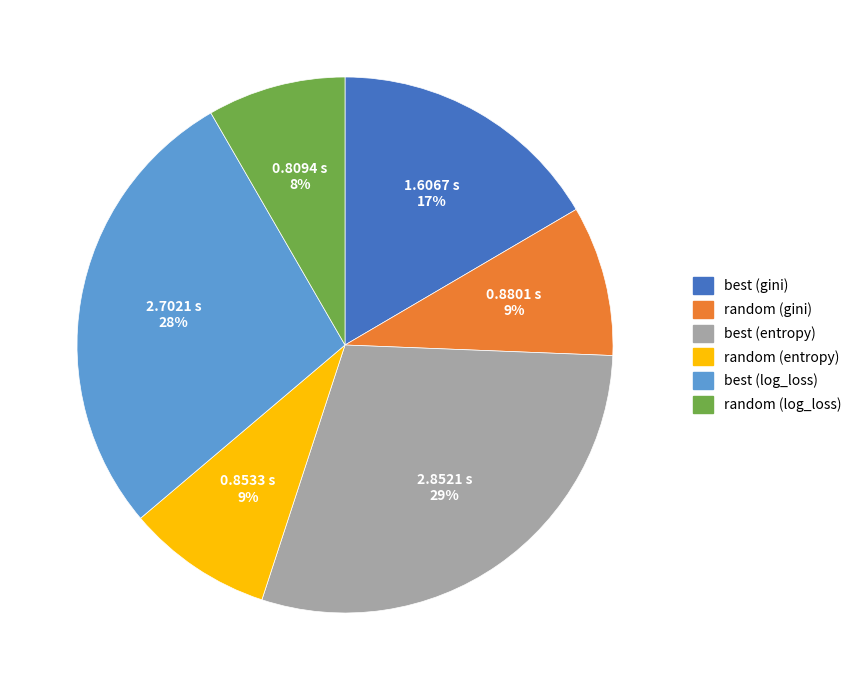

True or false: best (gini) accounts for 22% of the total.

False